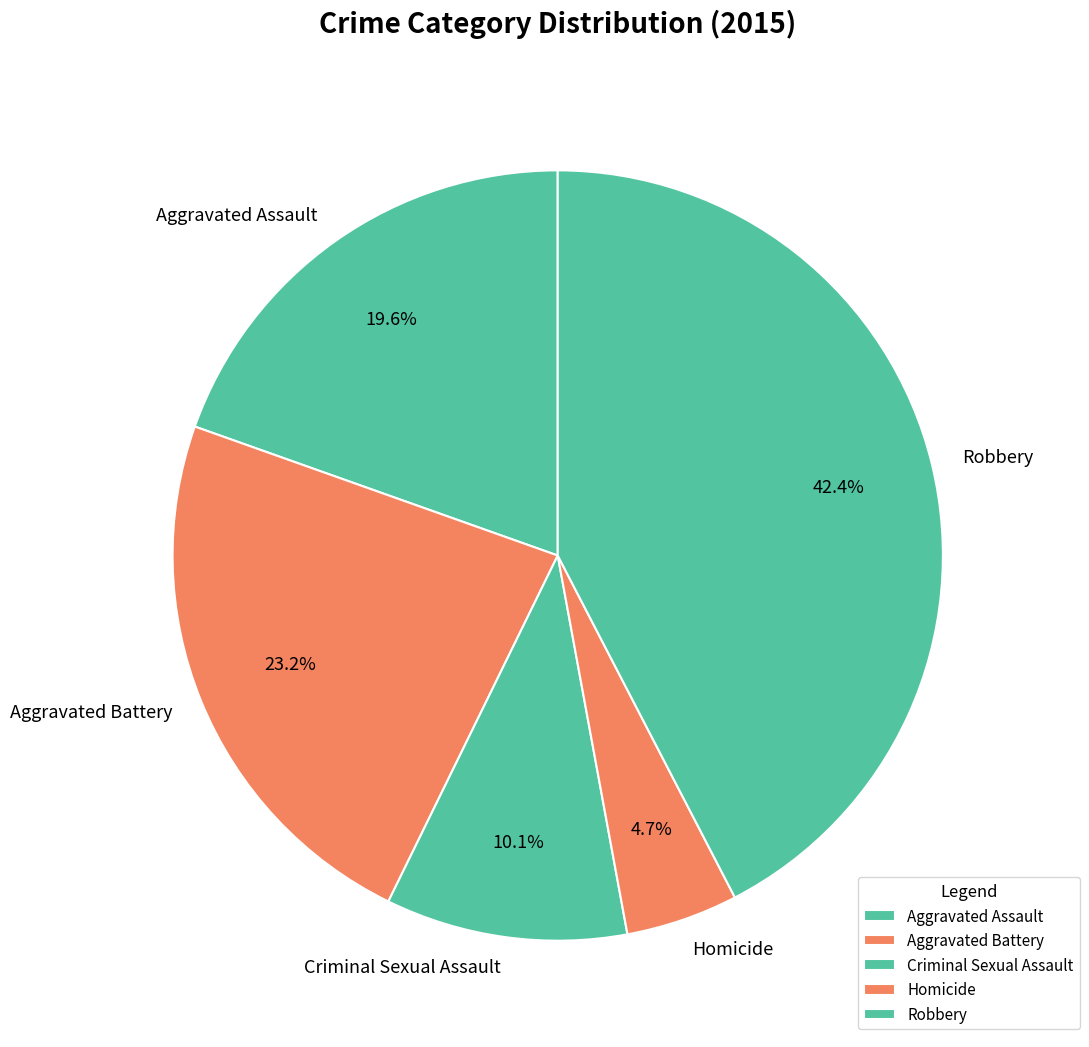

Does Homicide represent more than half of the total?

No